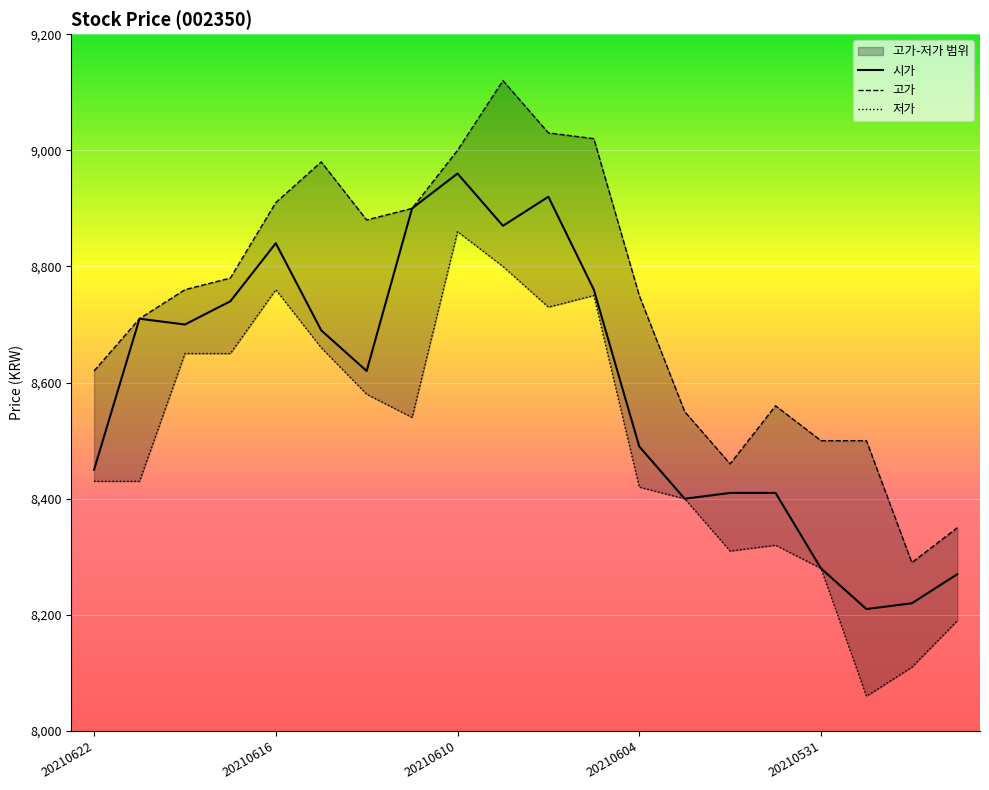

Reading left to right, transcribe all the data shown in this chart.

시가: 20210622=8450	20210621=8710	20210618=8700	20210617=8740	20210616=8840	20210615=8690	20210614=8620	20210611=8900	20210610=8960	20210609=8870	20210608=8920	20210607=8760	20210604=8490	20210603=8400	20210602=8410	20210601=8410	20210531=8280	20210528=8210	20210527=8220	20210526=8270
고가: 20210622=8620	20210621=8710	20210618=8760	20210617=8780	20210616=8910	20210615=8980	20210614=8880	20210611=8900	20210610=9000	20210609=9120	20210608=9030	20210607=9020	20210604=8750	20210603=8550	20210602=8460	20210601=8560	20210531=8500	20210528=8500	20210527=8290	20210526=8350
저가: 20210622=8430	20210621=8430	20210618=8650	20210617=8650	20210616=8760	20210615=8660	20210614=8580	20210611=8540	20210610=8860	20210609=8800	20210608=8730	20210607=8750	20210604=8420	20210603=8400	20210602=8310	20210601=8320	20210531=8280	20210528=8060	20210527=8110	20210526=8190